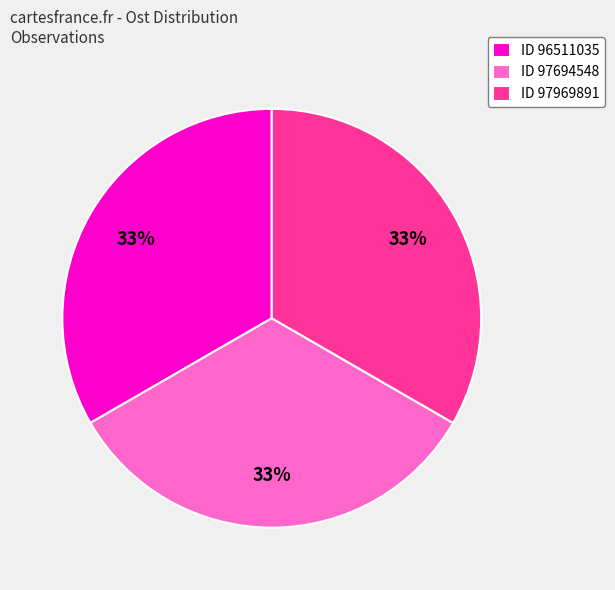

True or false: ID 97969891 accounts for 33% of the total.

True